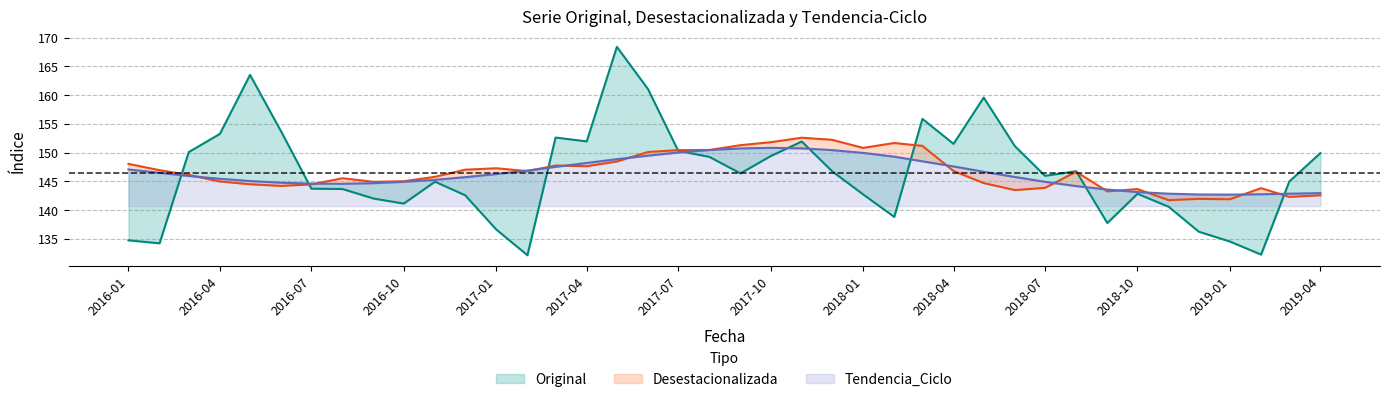

In Tendencia_Ciclo, how many points are higher than both neighbors (excluding endpoints)?

1